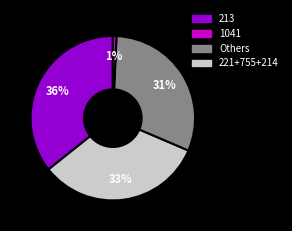

To the nearest percent, what is the difference between the largest and smallest slice percentages?

35%